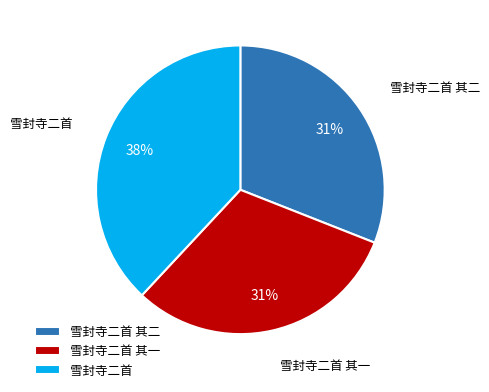

Is it true that 雪封寺二首 is 38% of the pie?

True